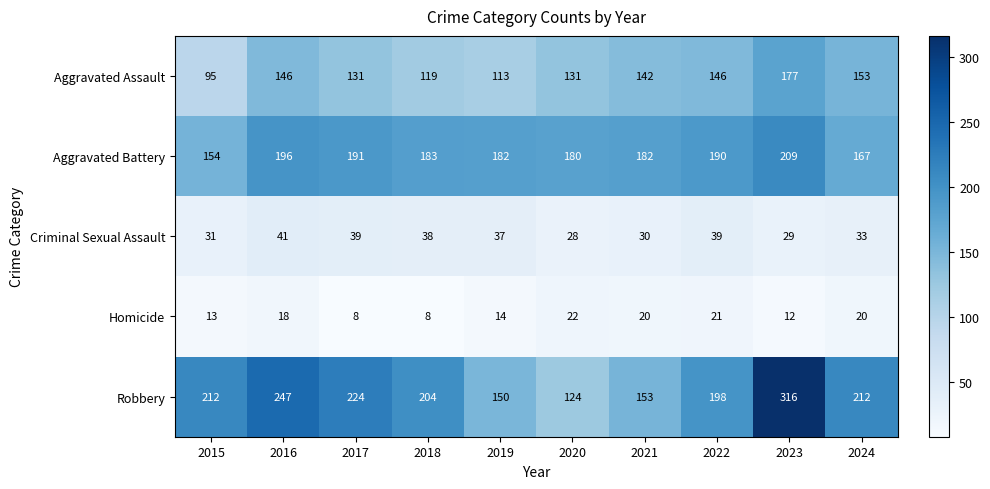

The value of Aggravated Battery at 2017 is 93. True or false?

False